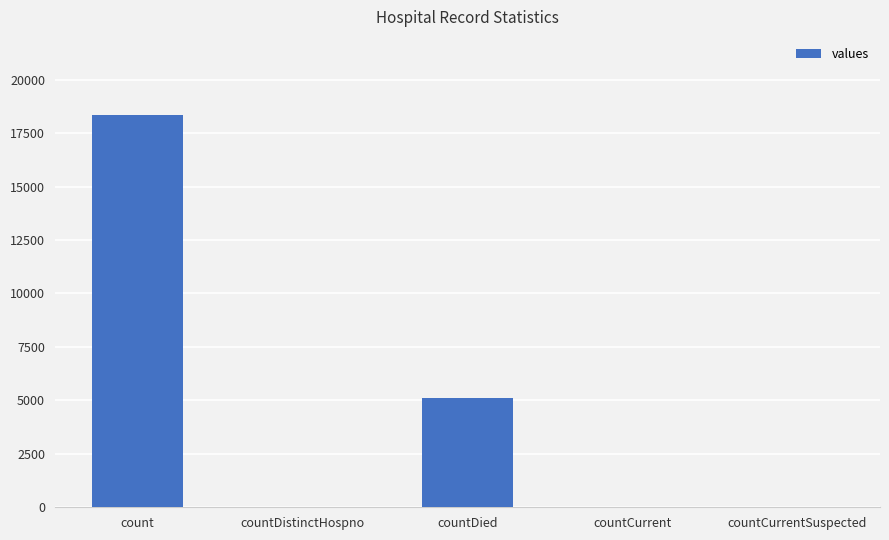

At which label does the data first exceed 32?

count